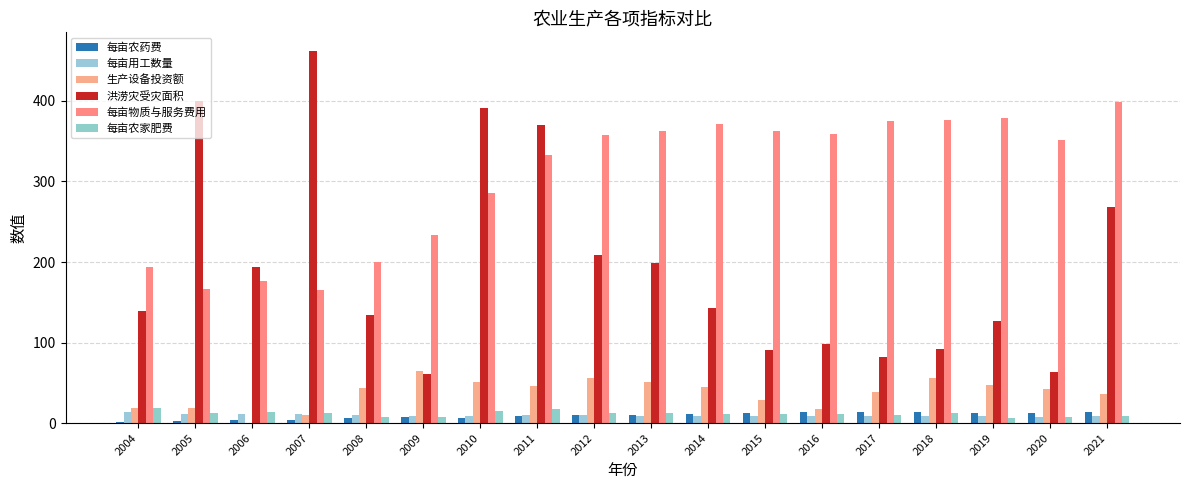

At 2020, list the series in order from largest to smallest.

每亩物质与服务费用, 洪涝灾受灾面积, 生产设备投资额, 每亩农药费, 每亩用工数量, 每亩农家肥费